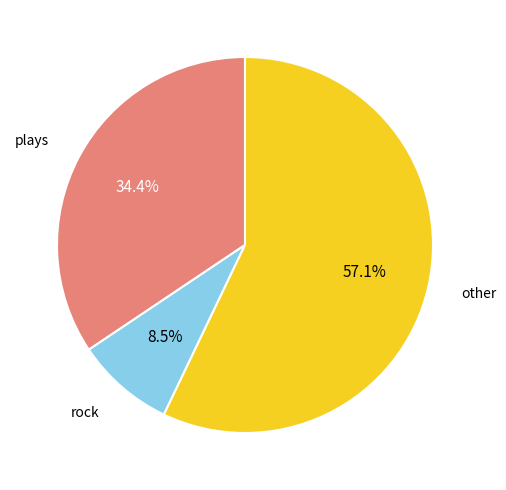

To the nearest percent, what is the difference between the largest and smallest slice percentages?

49%